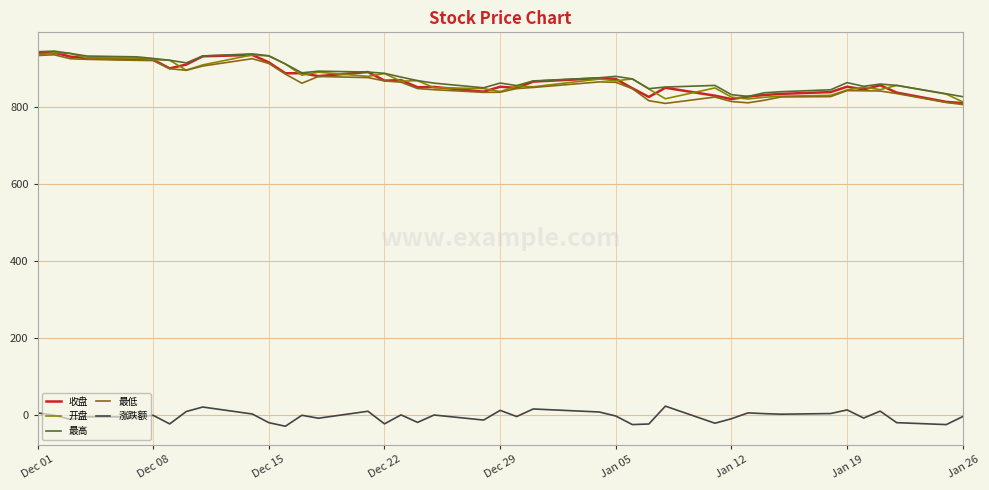

How many distinct data groups are displayed?

5